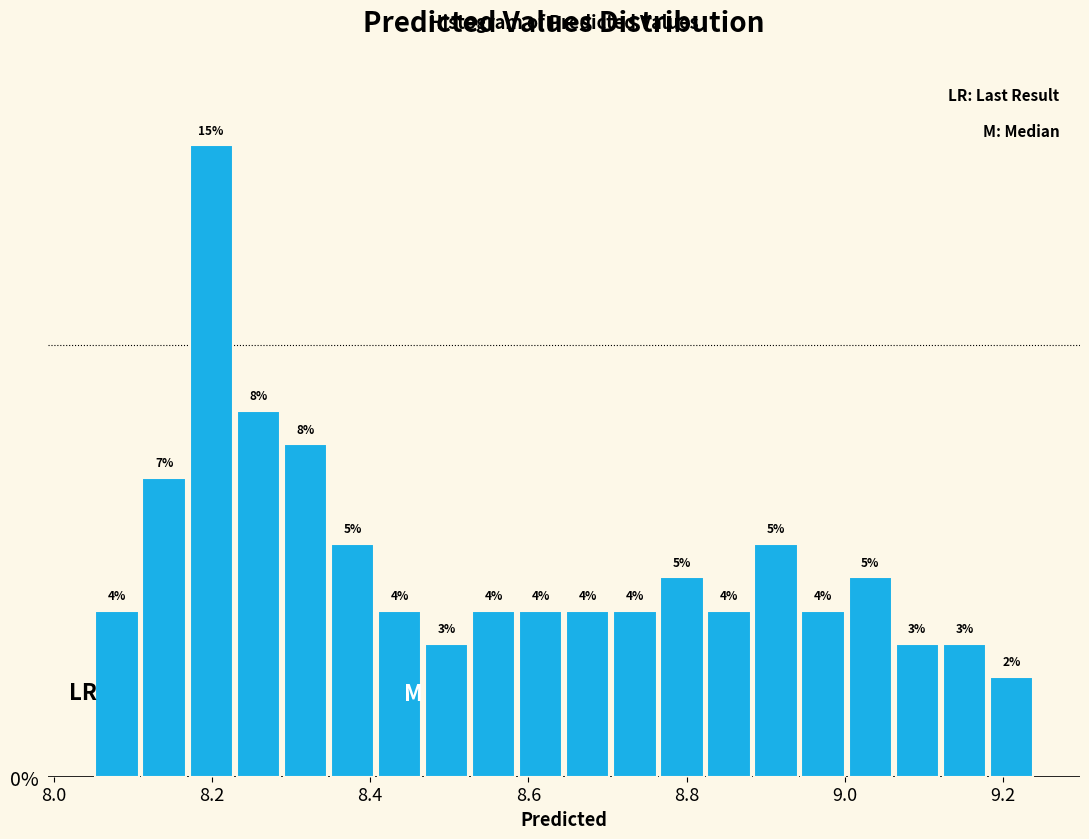

Read against the x-axis, roughly where is the centre of the tallest bar?

8.20